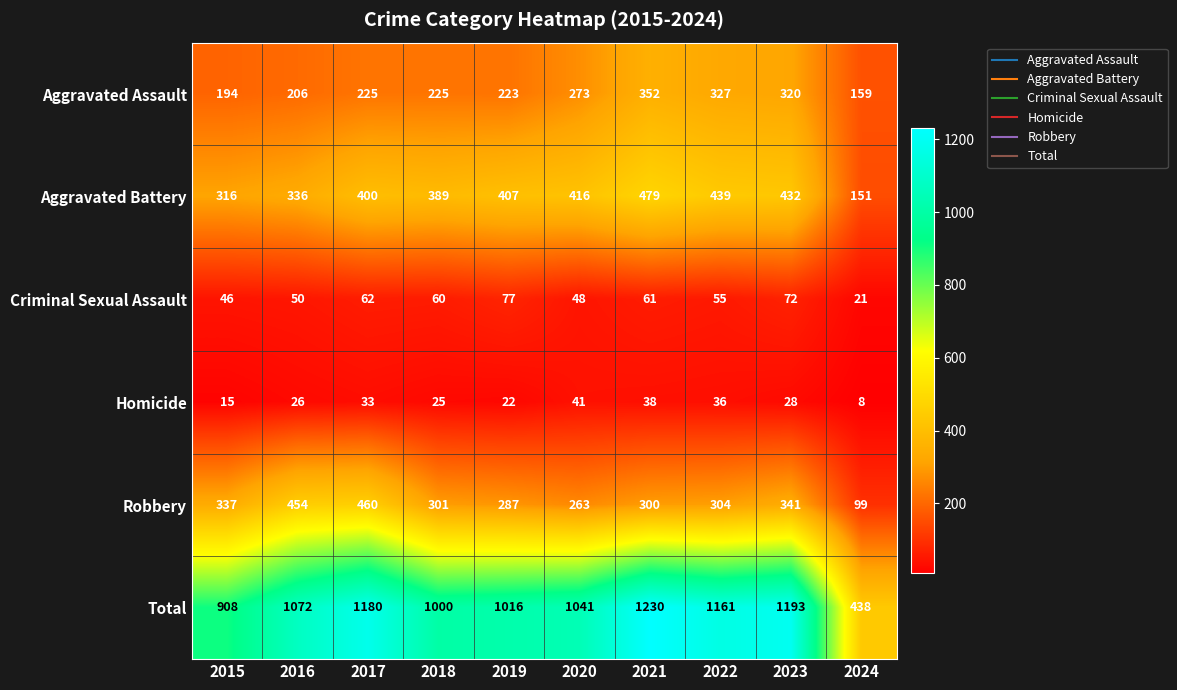

Where does the Homicide series first go above 28?

2017